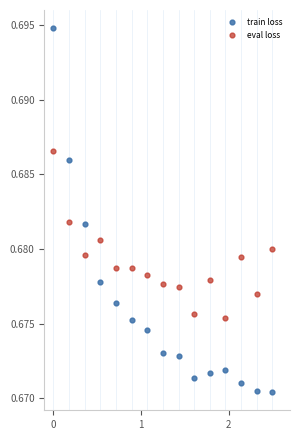

Across all data points, what is the range of X values (max minus min)?

2.5